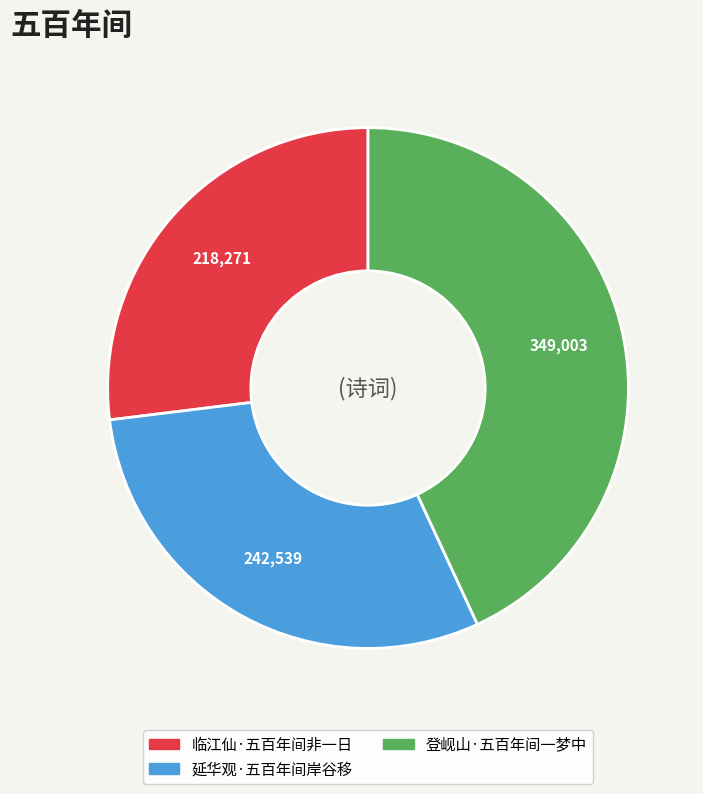

True or false: 登岘山·五百年间一梦中 accounts for 56% of the total.

False